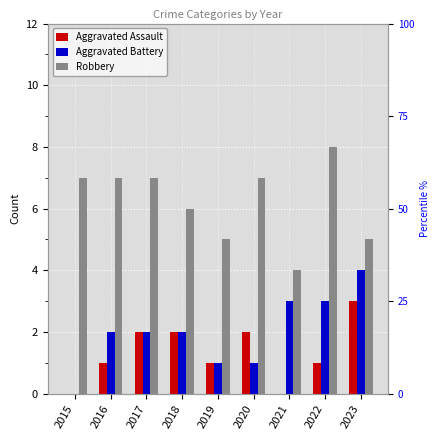

What are all the series names shown in the legend?

Aggravated Assault, Aggravated Battery, Robbery